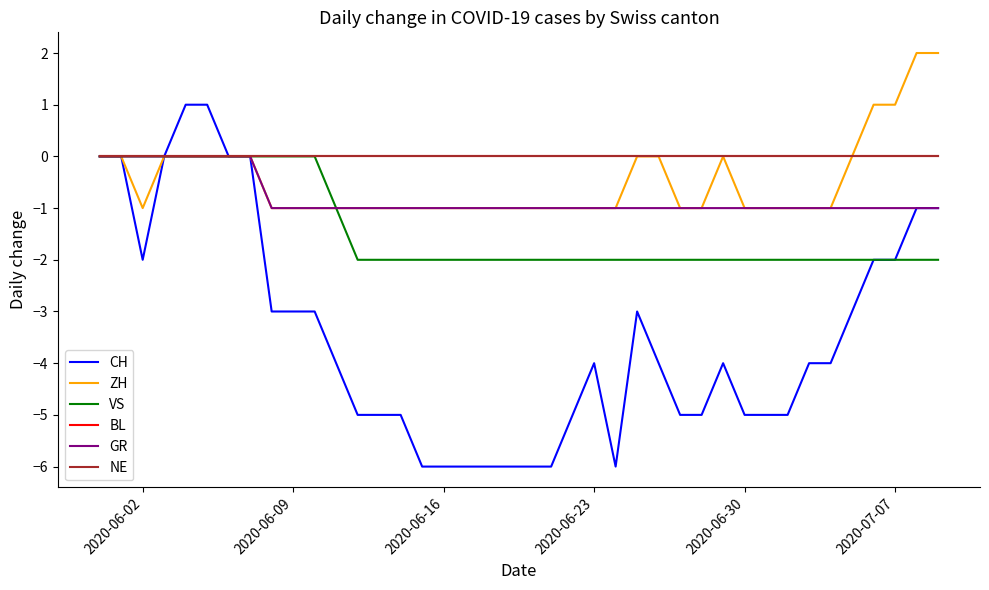

Does the chart display data point markers on the line(s)?

No